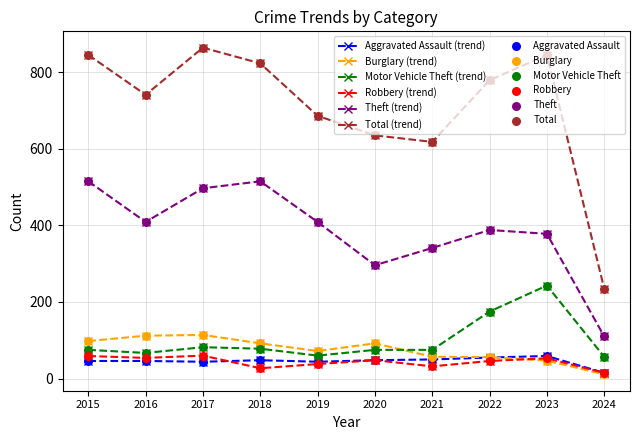

What is the difference between the highest and lowest values at 2016?

695